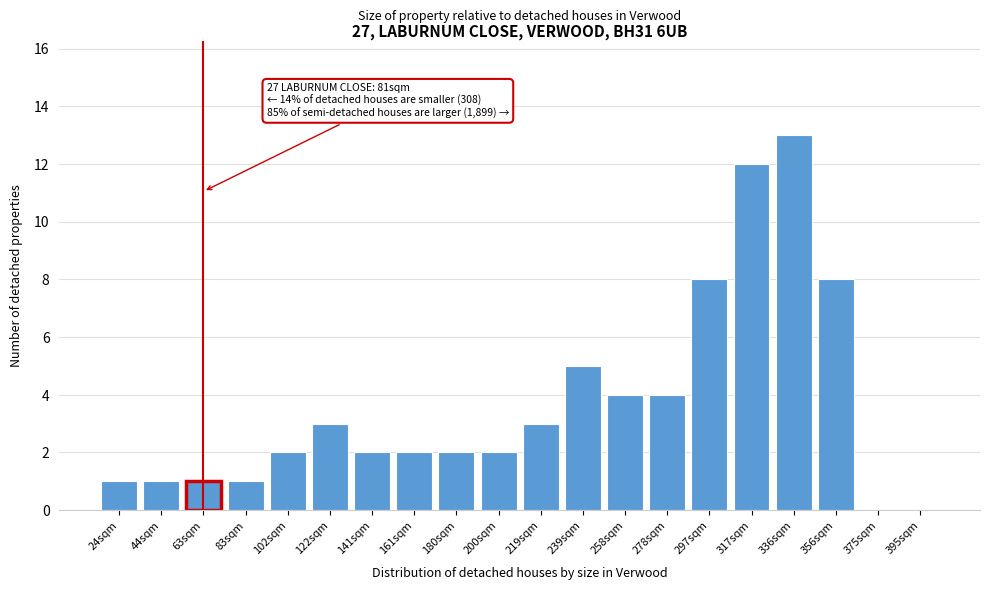

Reading left to right, list all the values displayed in this chart.

24sqm=1	44sqm=1	63sqm=1	83sqm=1	102sqm=2	122sqm=3	141sqm=2	161sqm=2	180sqm=2	200sqm=2	219sqm=3	239sqm=5	258sqm=4	278sqm=4	297sqm=8	317sqm=12	336sqm=13	356sqm=8	375sqm=0	395sqm=0